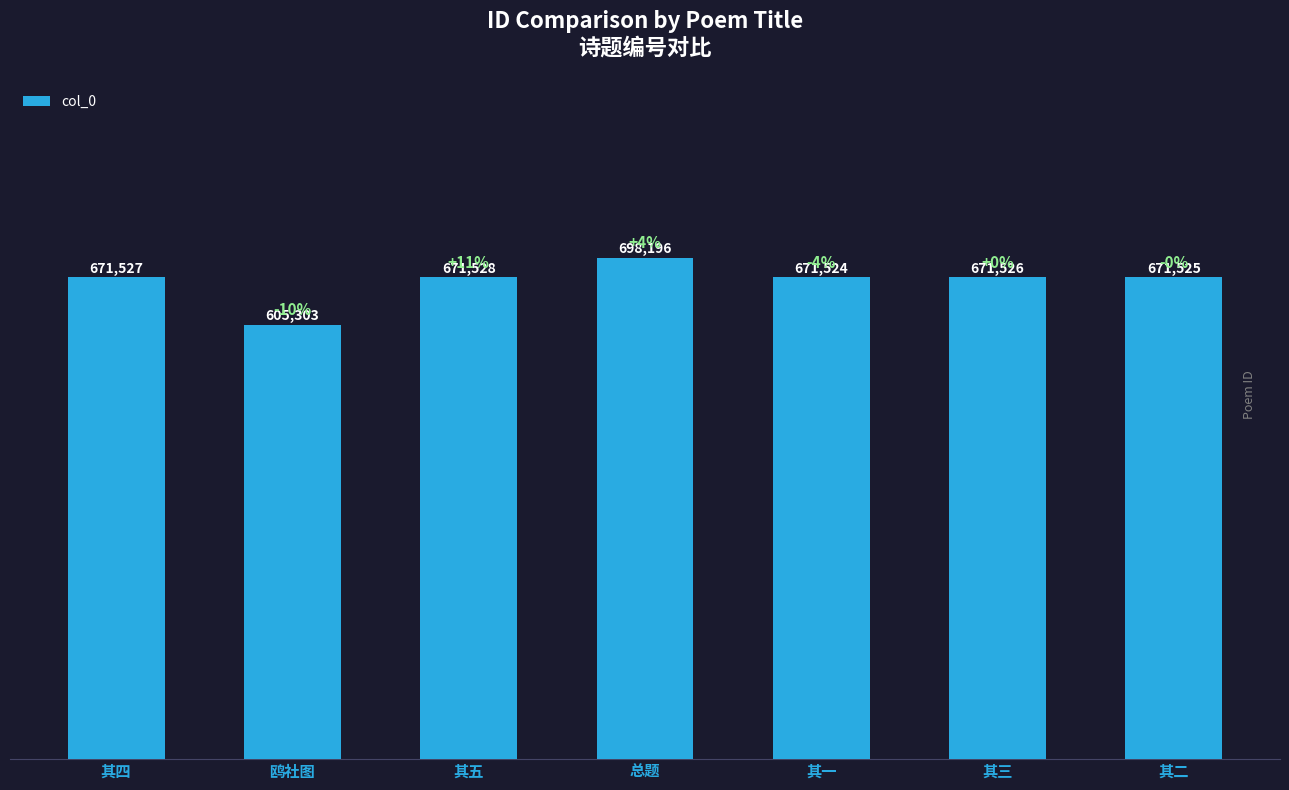

What is the ratio of the value at 其二 to the value at 其四?

1.0